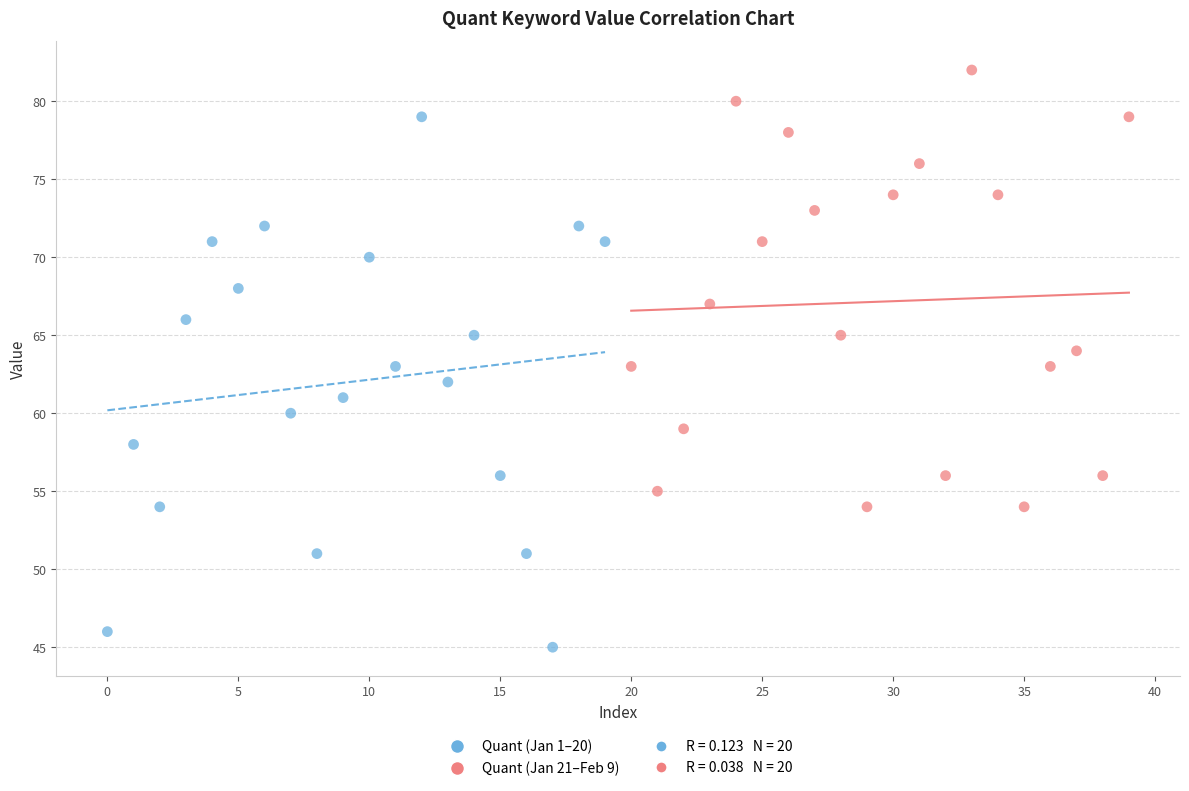

Which series reaches the maximum Y coordinate?

Quant (Jan 21–Feb 9)